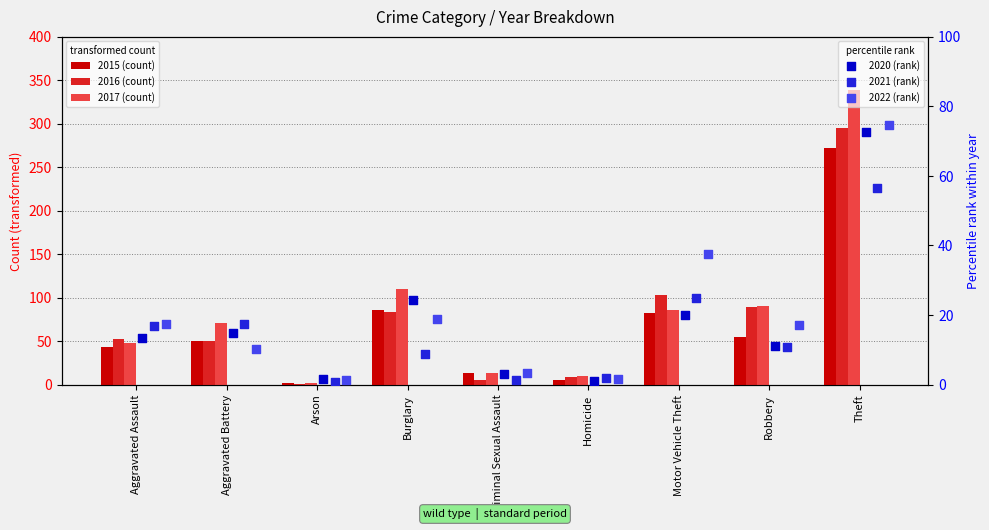

What is the total value across all series at Aggravated Assault?

191.7